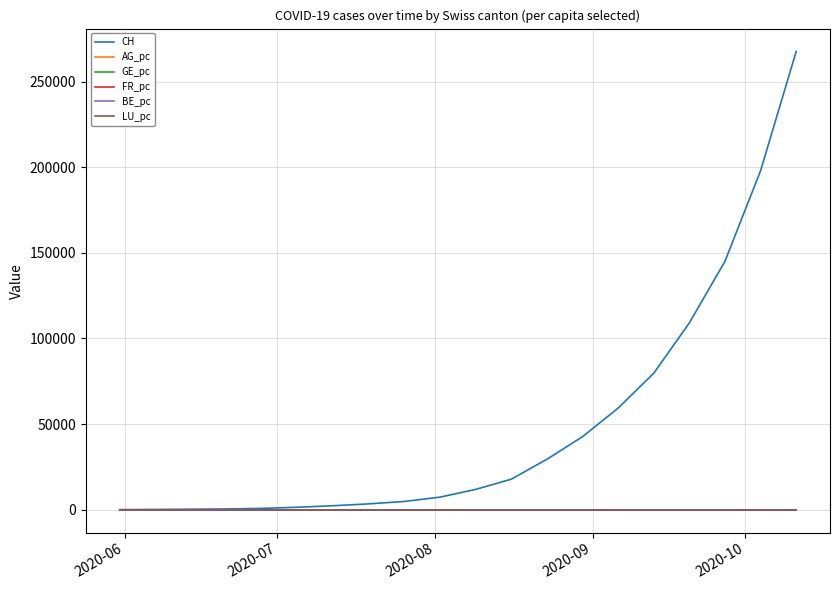

Which series has the largest total across all categories?

CH